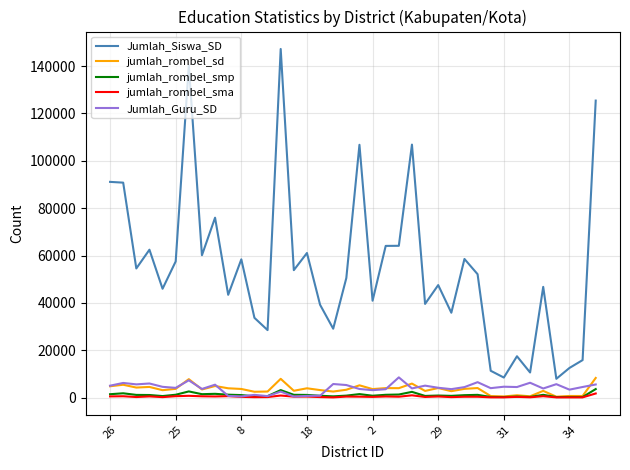

What is the average value of the jumlah_rombel_sd series?

3565